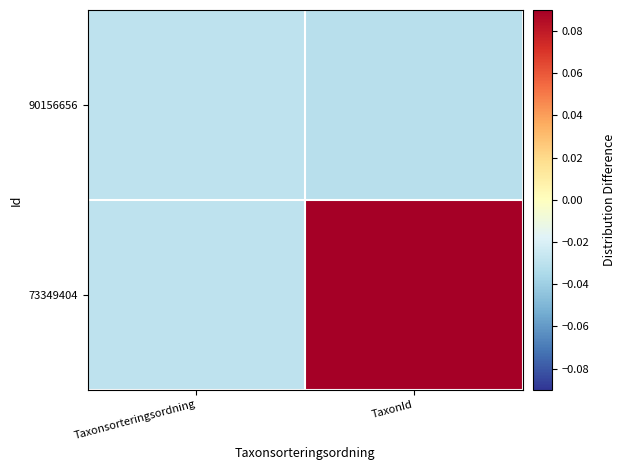

Reading left to right, list all the values displayed in this chart.

90156656: Taxonsorteringsordning=-0.0	TaxonId=-0.0
73349404: Taxonsorteringsordning=-0.0	TaxonId=0.1